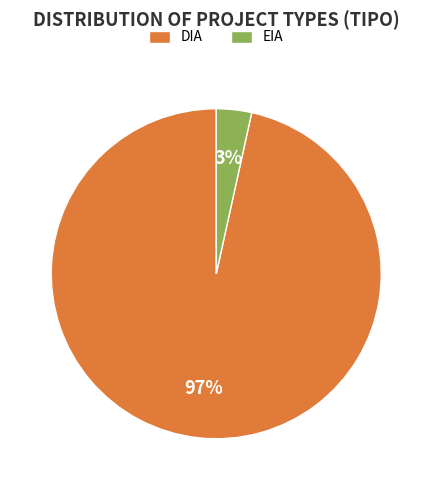

Is the sum of EIA and DIA greater than half?

Yes